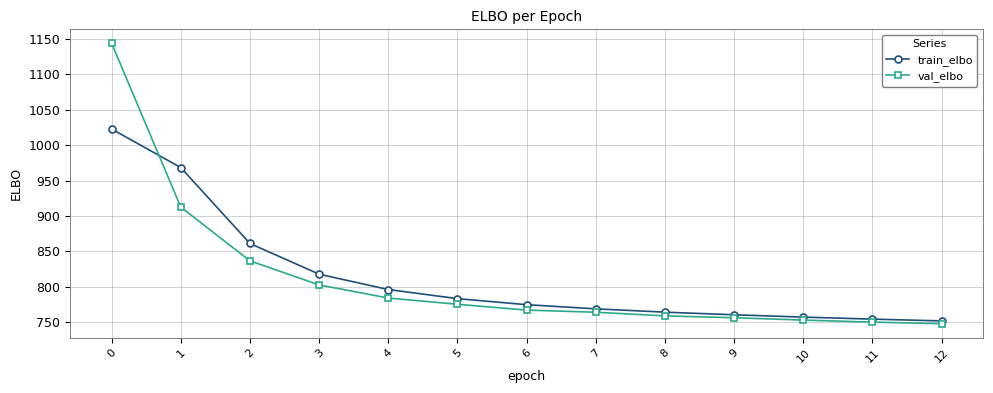

What is the approximate value of train_elbo at 5?

783.5